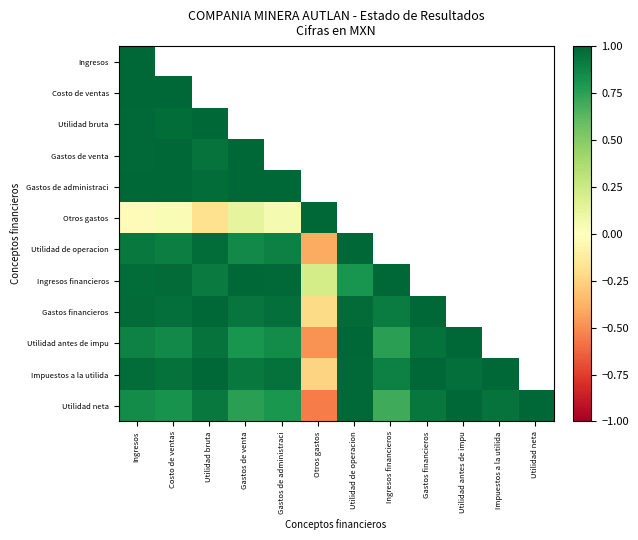

Count the number of categories in the chart.

12